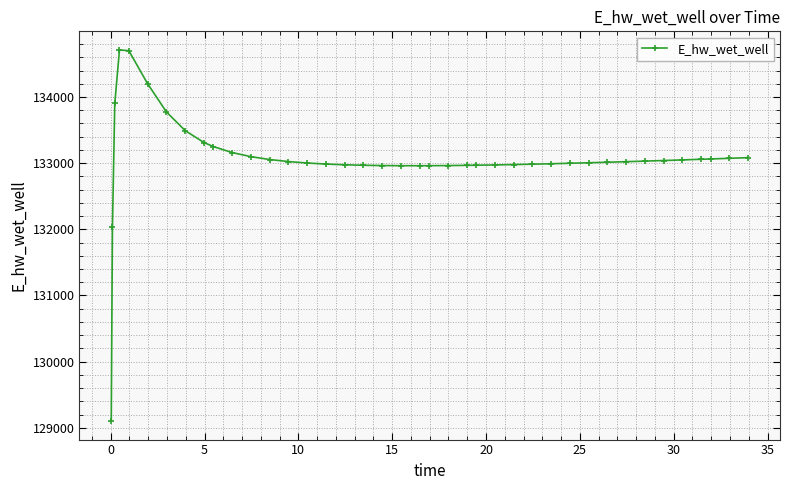

How many values are below 133022?

20